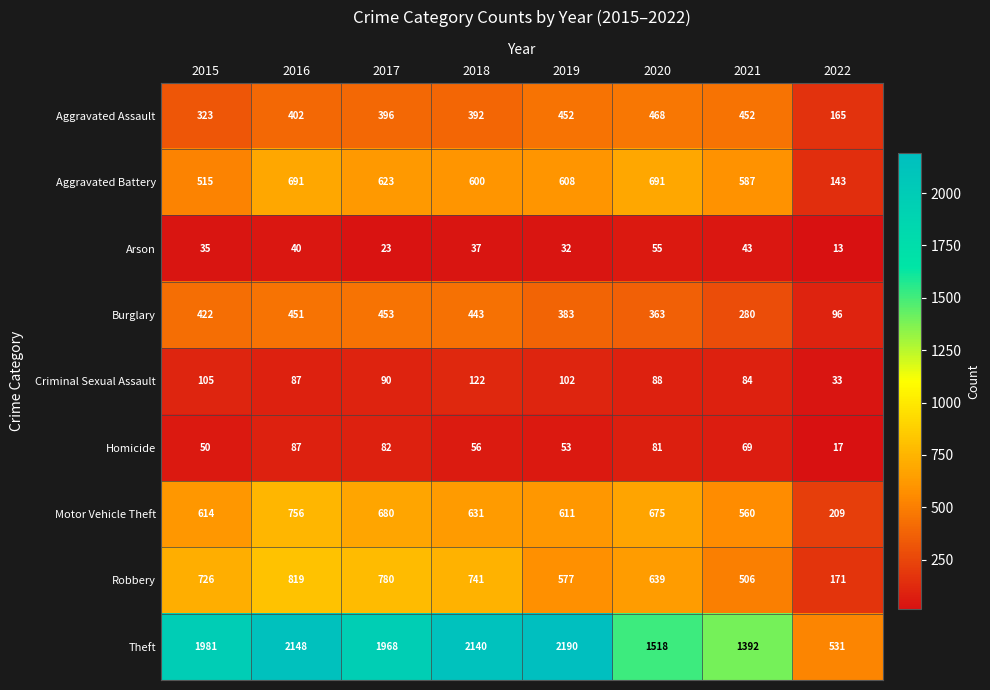

Which series has the largest total across all categories?

Theft